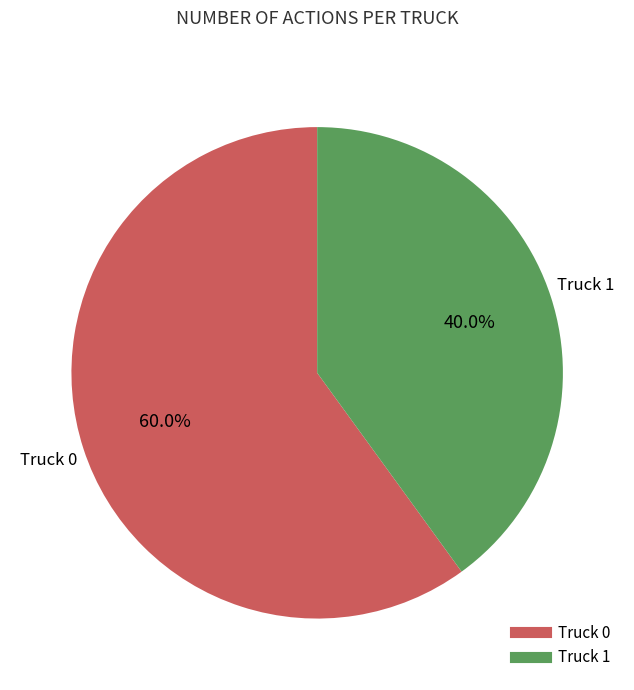

What percentage do Truck 0 and Truck 1 together represent?

100.0%